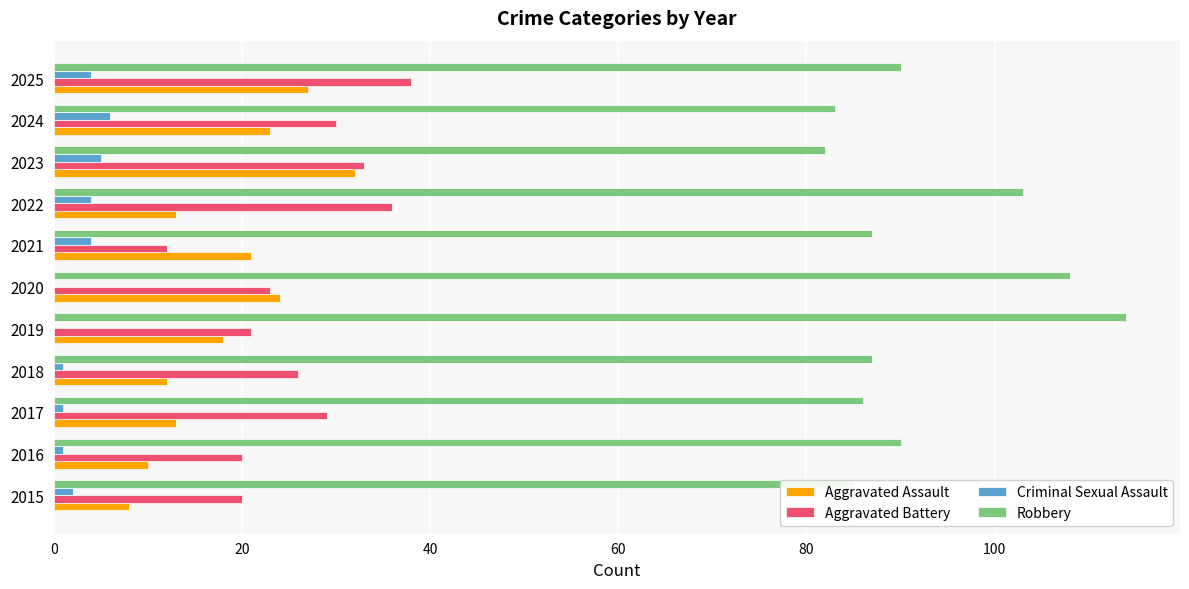

True or false: Aggravated Battery has a value of 44 at 2017.

False